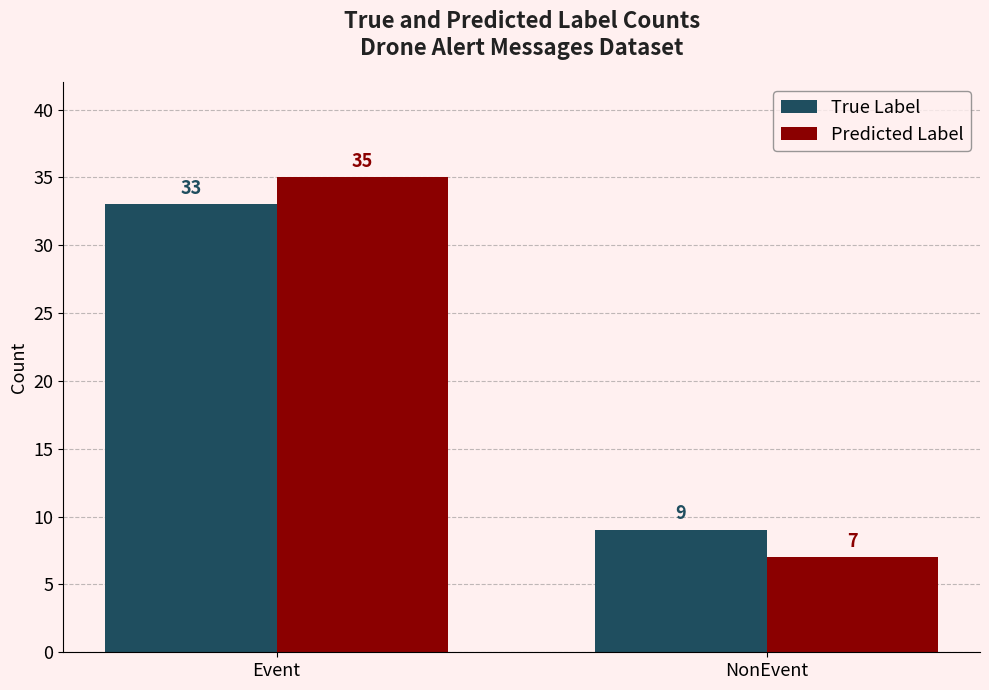

Reading left to right, what are all the values shown in this chart?

True Label: Event=33	NonEvent=9
Predicted Label: Event=35	NonEvent=7